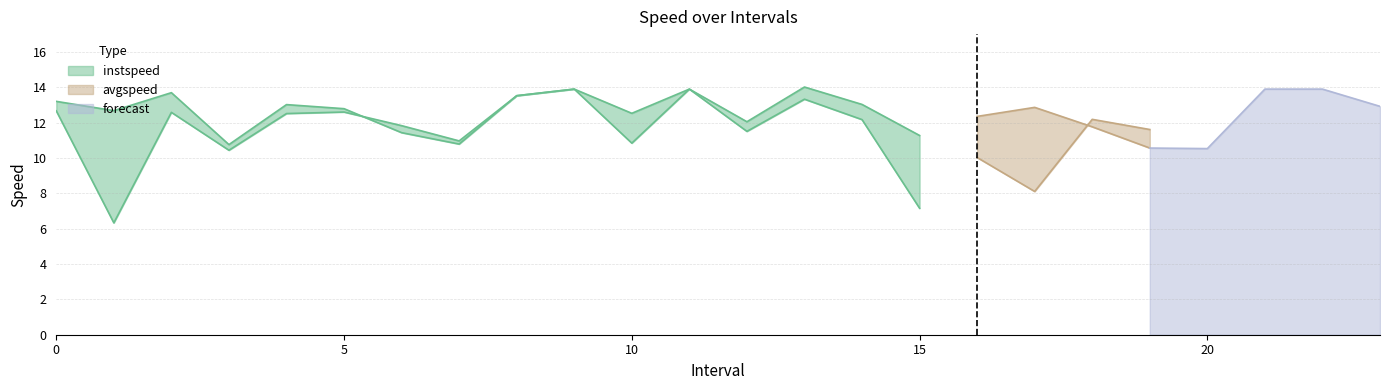

Does the chart display data point markers on the line(s)?

No